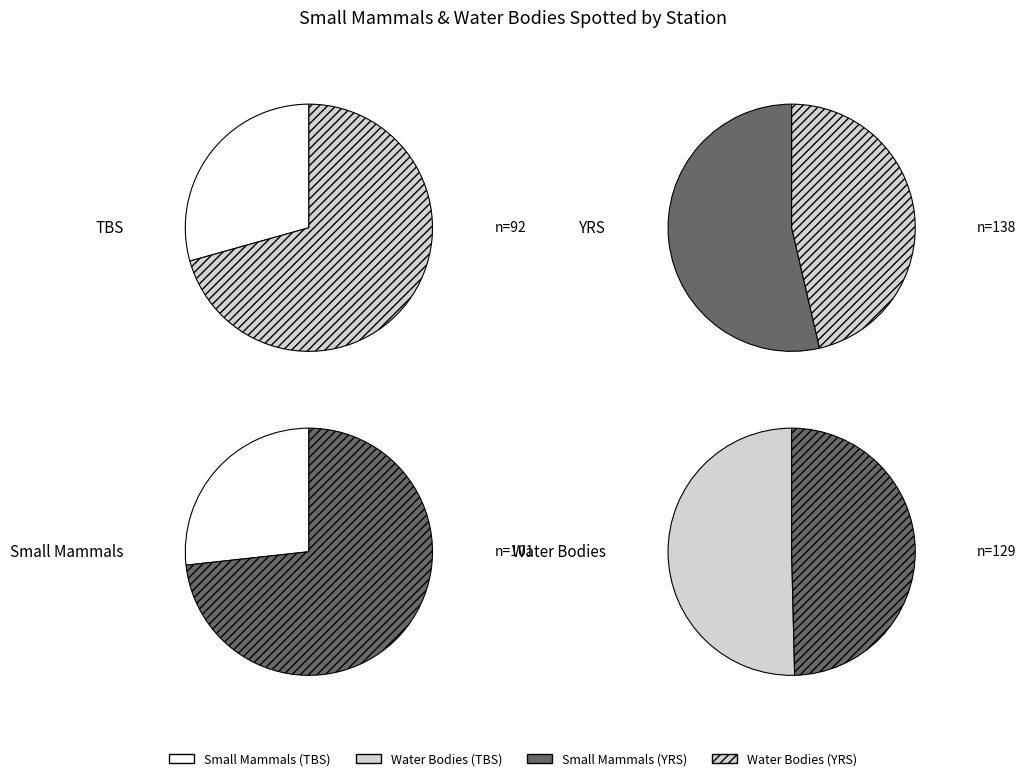

Does any single category account for the majority?

No